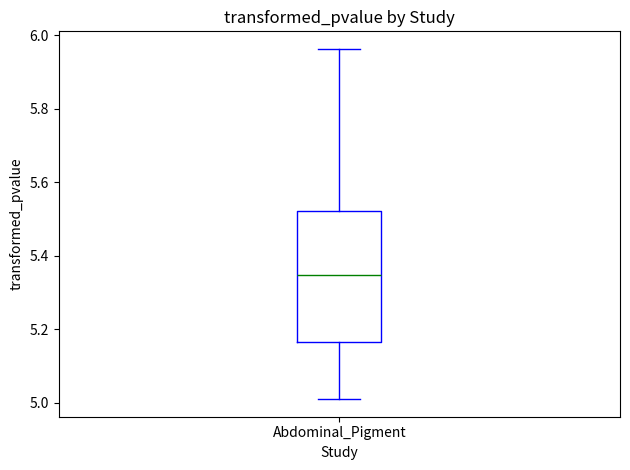

Read this box plot against the y-axis: the position of the median line, the range covered by the box, and the ends of both whiskers. The values are not printed on the chart, so give them approximately, as read against the axis.

median 5.34, box 5.16 to 5.52, whiskers 5.02 to 5.96